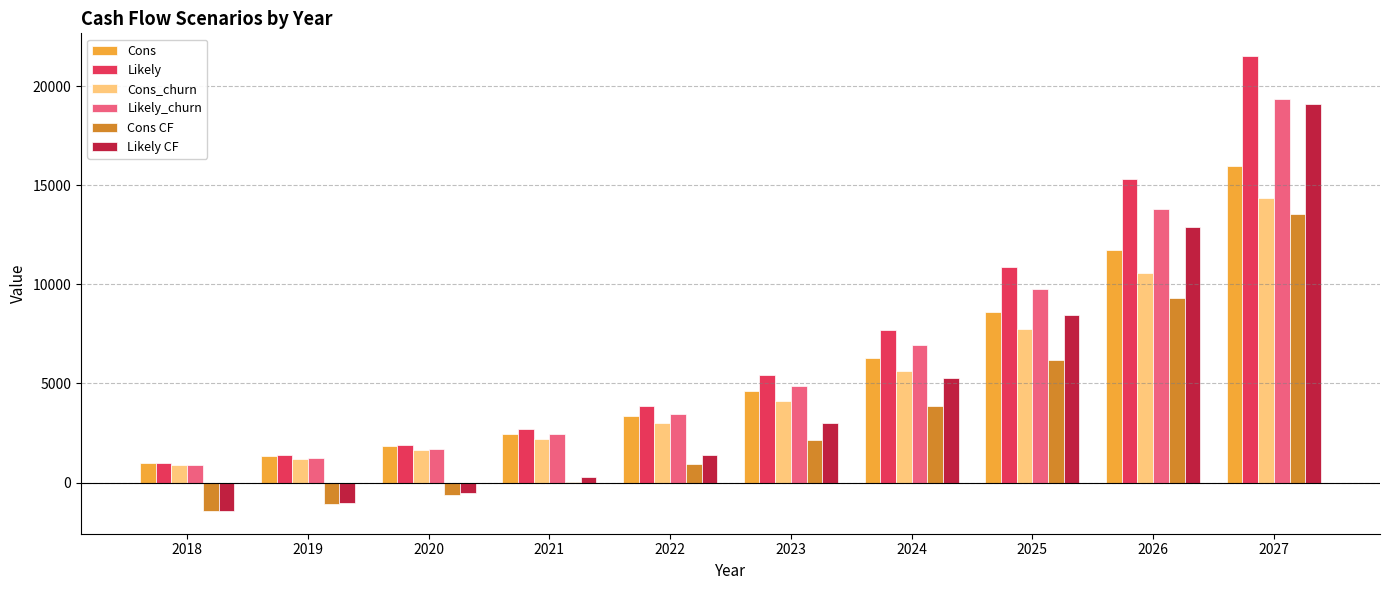

What is the highest value of the Cons_churn series?

14371.2